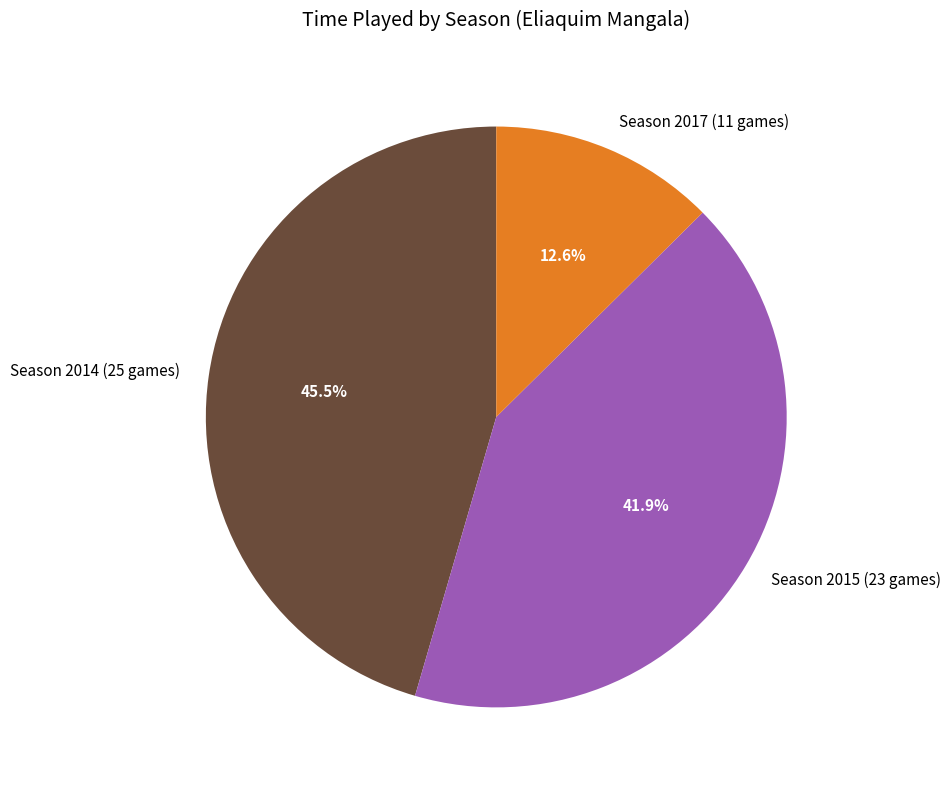

Approximately how many times larger is the value at Season 2014 (25 games) compared to Season 2015 (23 games)?

1.1